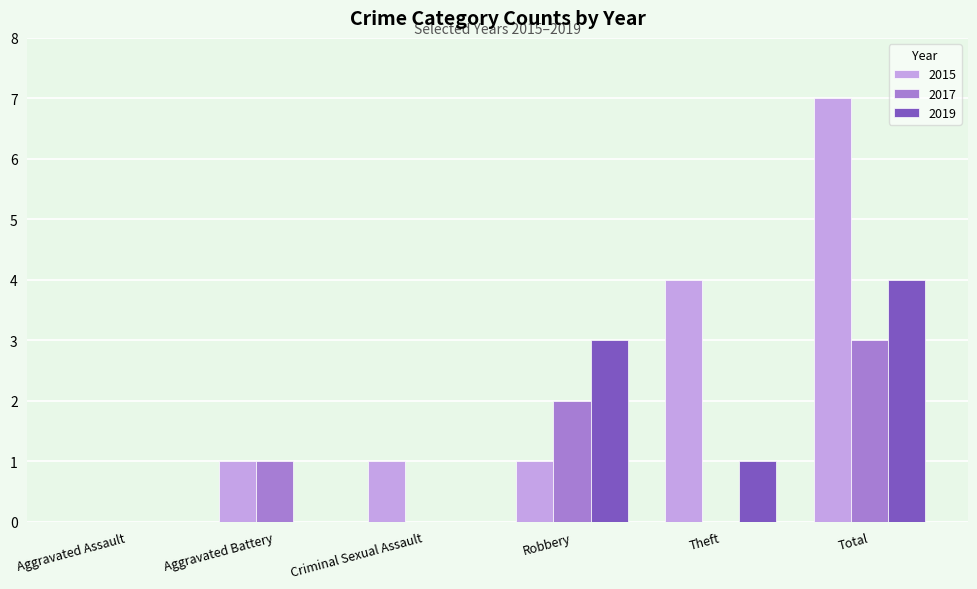

The 2019 series shows 2 at Aggravated Assault. True or false?

False